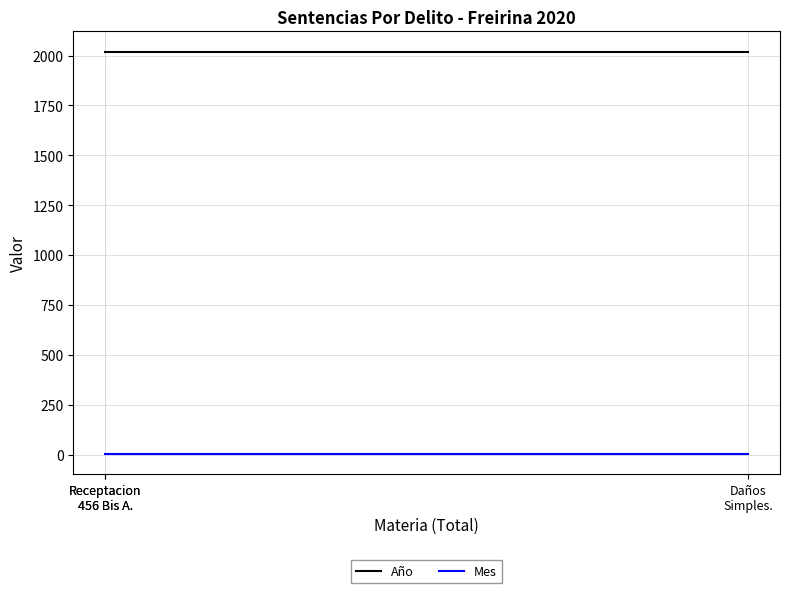

Which category has the lowest value across all series?

Daños
Simples.